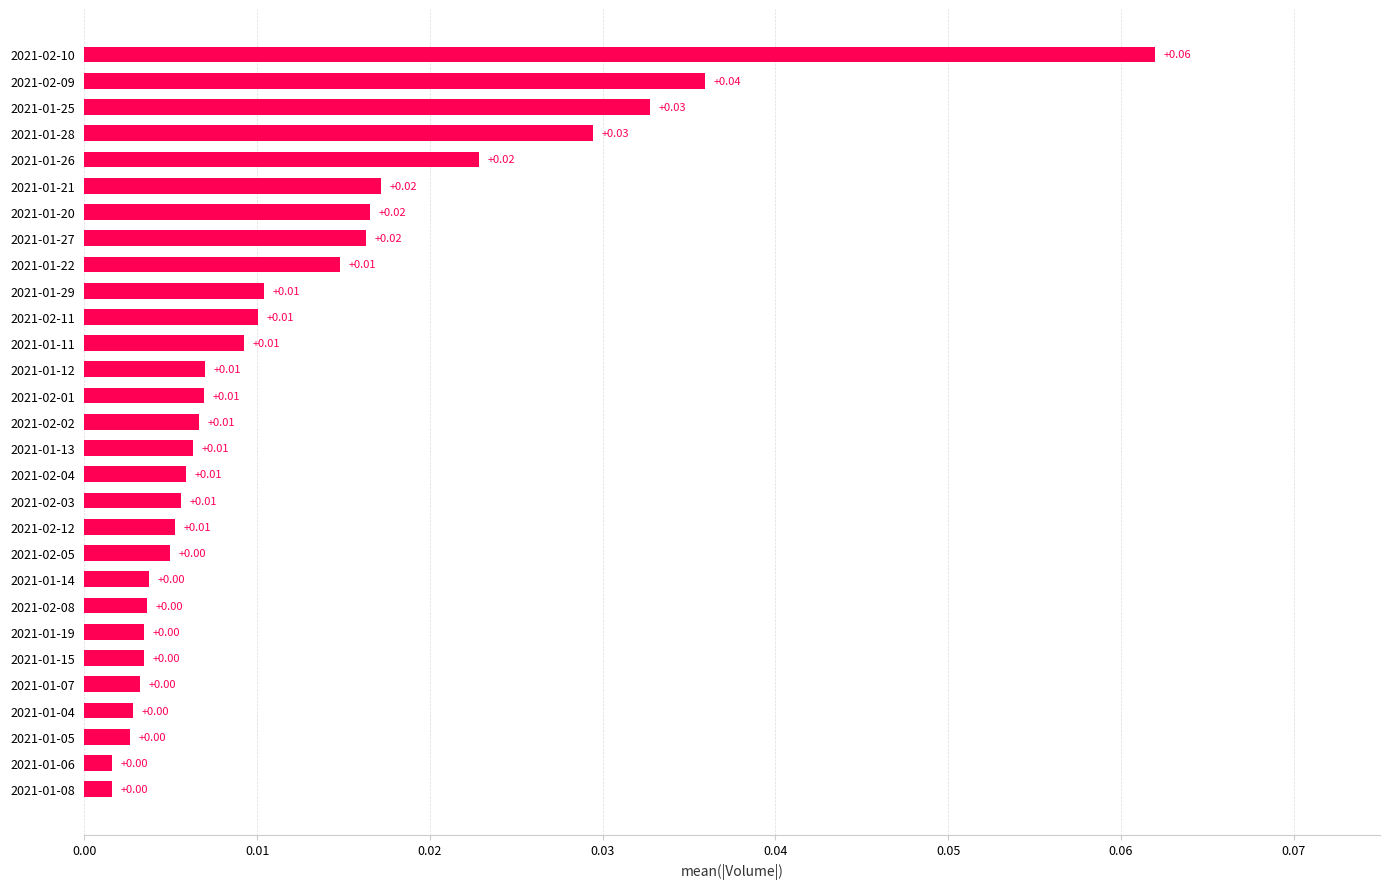

Which has a higher value, 2021-01-12 or 2021-01-25?

2021-01-25